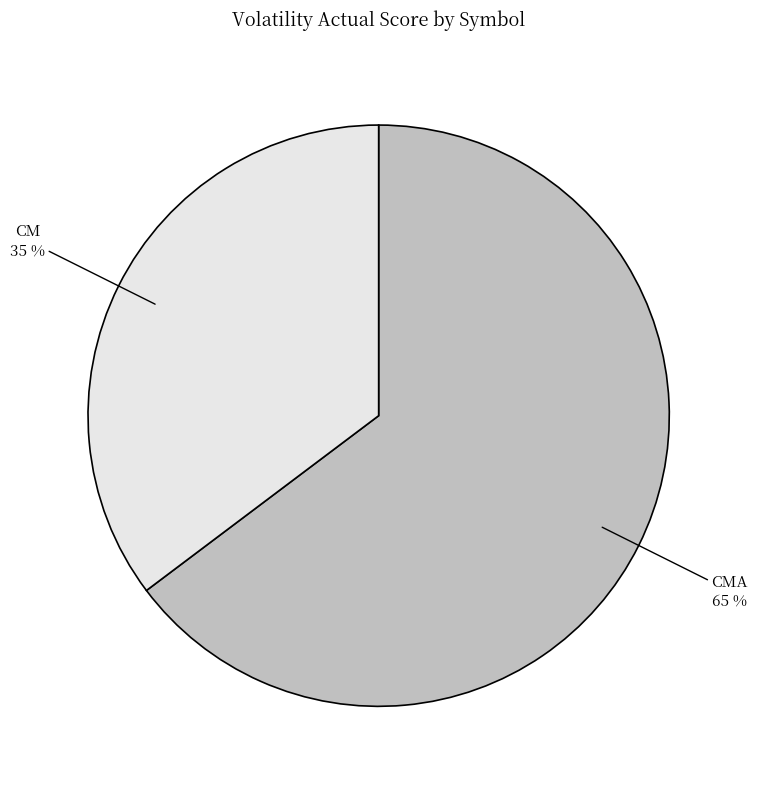

The CMA slice represents 56% of the pie. True or false?

False